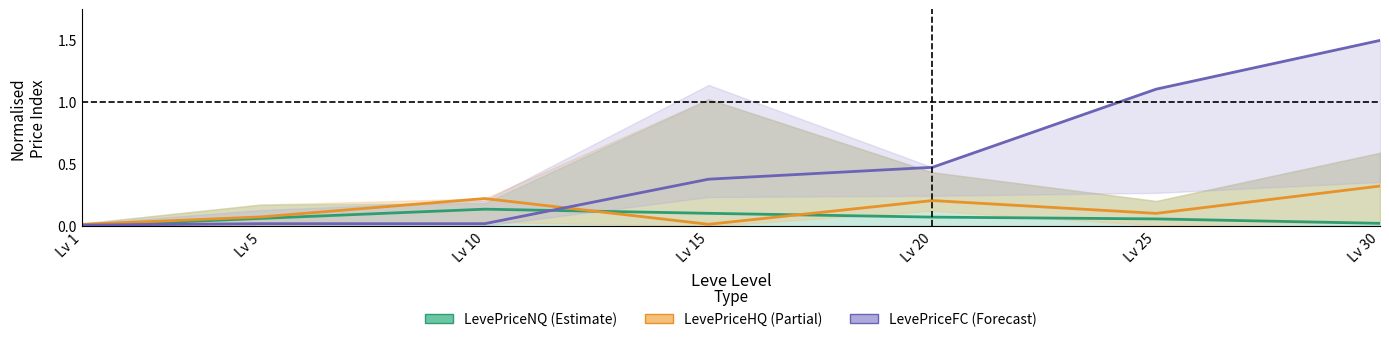

Which label corresponds to the largest value in the chart?

Lv 30